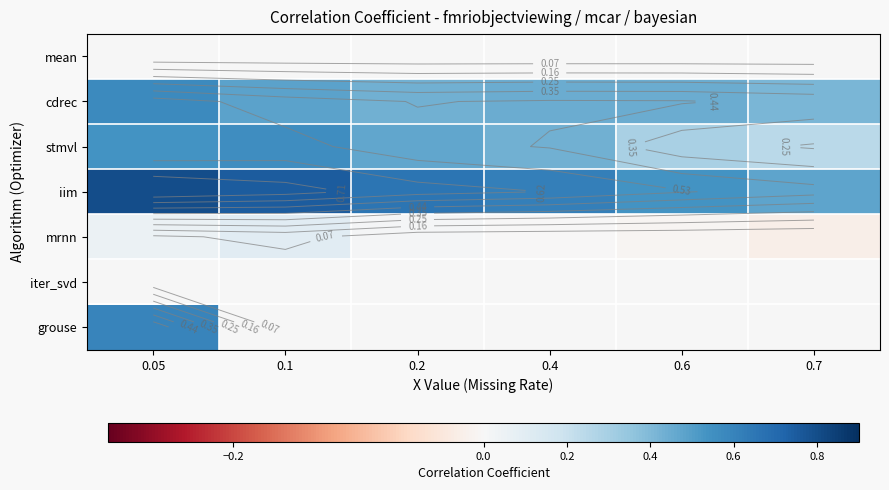

At which label does iter_svd reach its minimum?

0.05